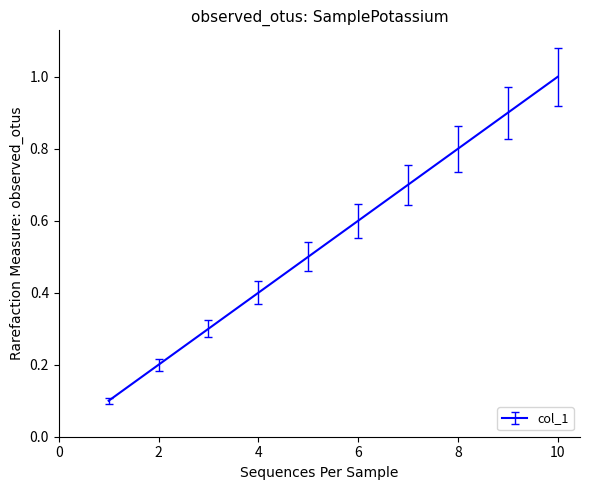

What is the greatest value displayed?

1.0